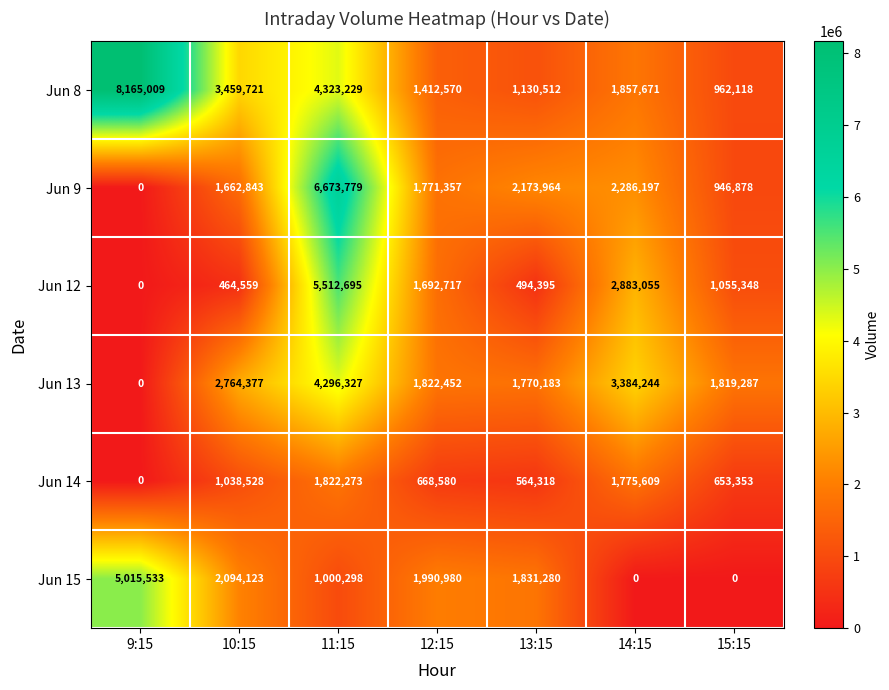

Which category has the highest value across all series?

9:15